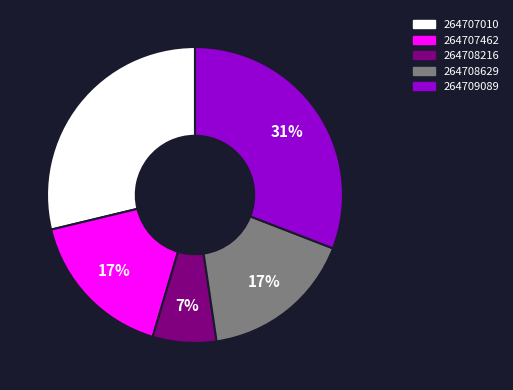

How many segments does this pie chart have?

5